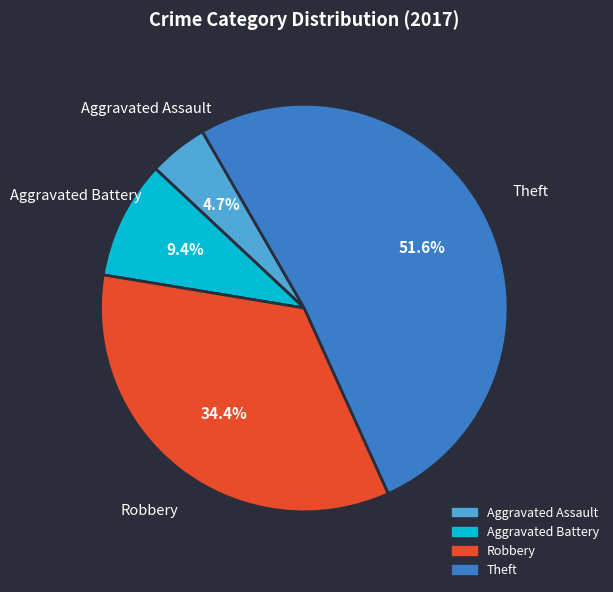

What is the largest slice in the pie chart?

Theft